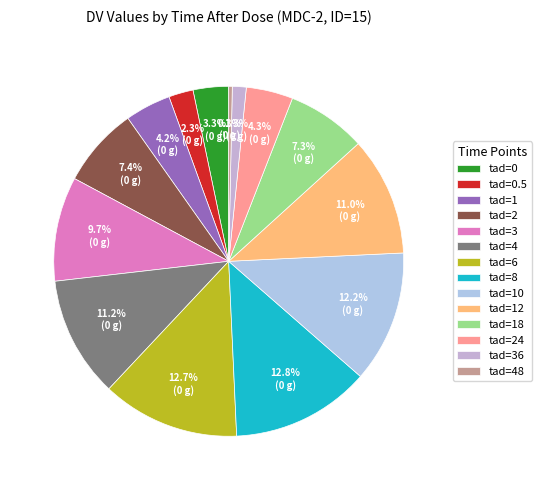

Count the number of slices in the pie.

14